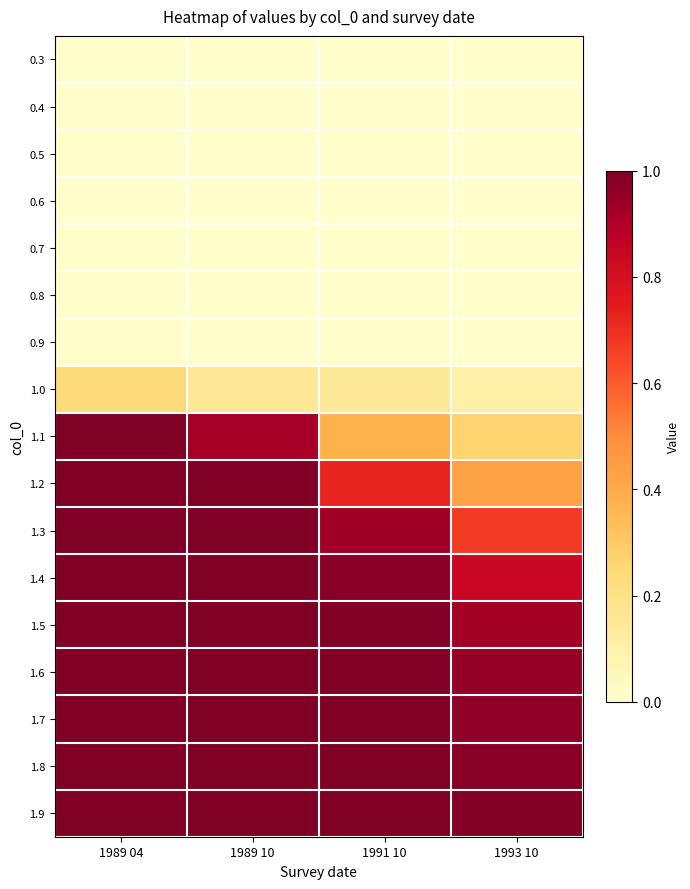

Rank the series by their maximum value, from highest to lowest.

1.9, 1.8, 1.7, 1.6, 1.5, 1.4, 1.3, 1.2, 1.1, 1.0, 0.9, 0.8, 0.7, 0.6, 0.5, 0.4, 0.3